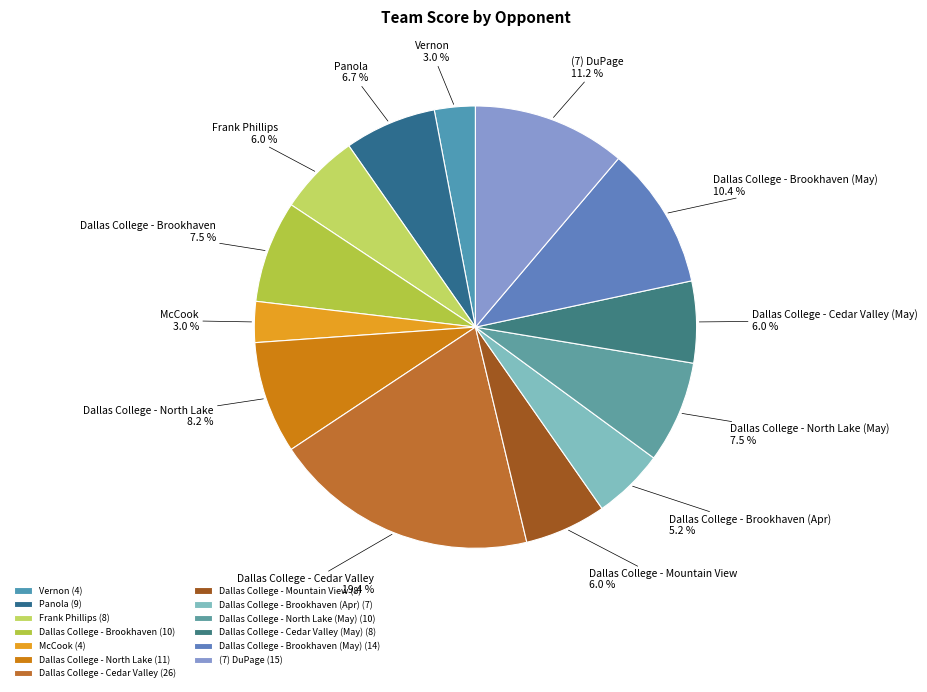

To the nearest percent, what is the difference between the Dallas College - North Lake (May) and Dallas College - Mountain View slice percentages?

1%